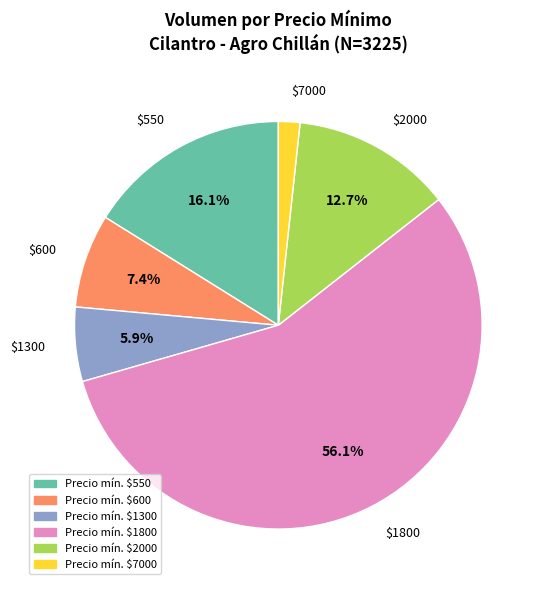

Is there a majority slice in this chart?

Yes